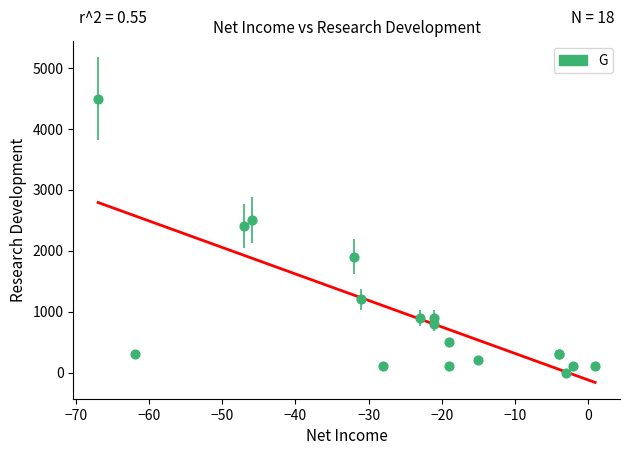

What Y value in the scatter plot is closest to 2250?

2400